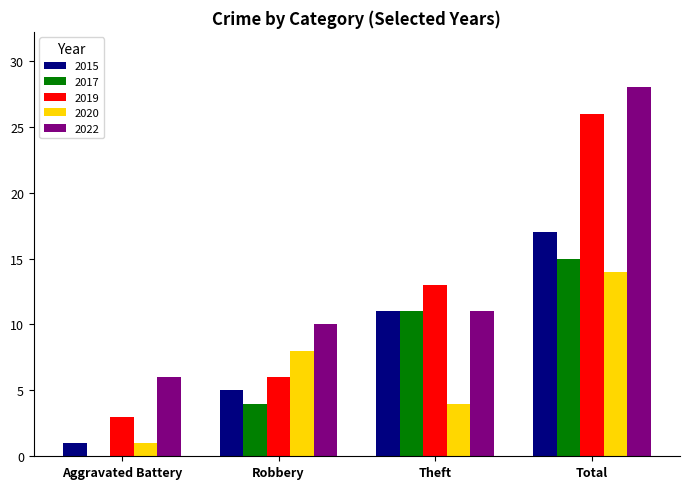

Between Aggravated Battery and Total, which series saw the biggest shift?

2019